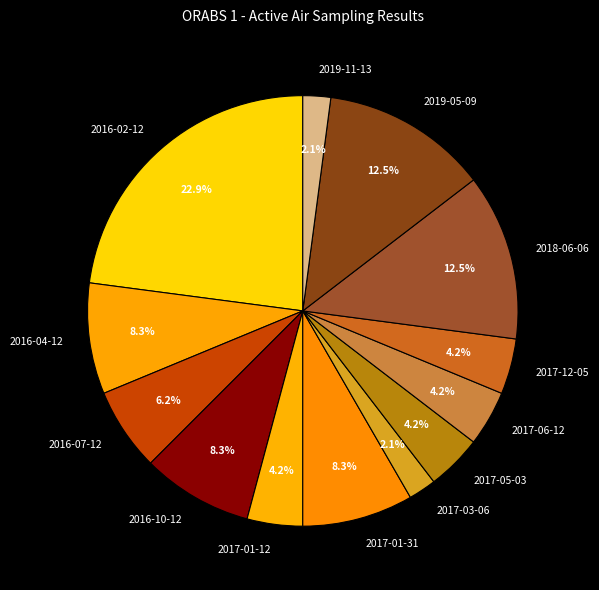

Count the number of slices in the pie.

13